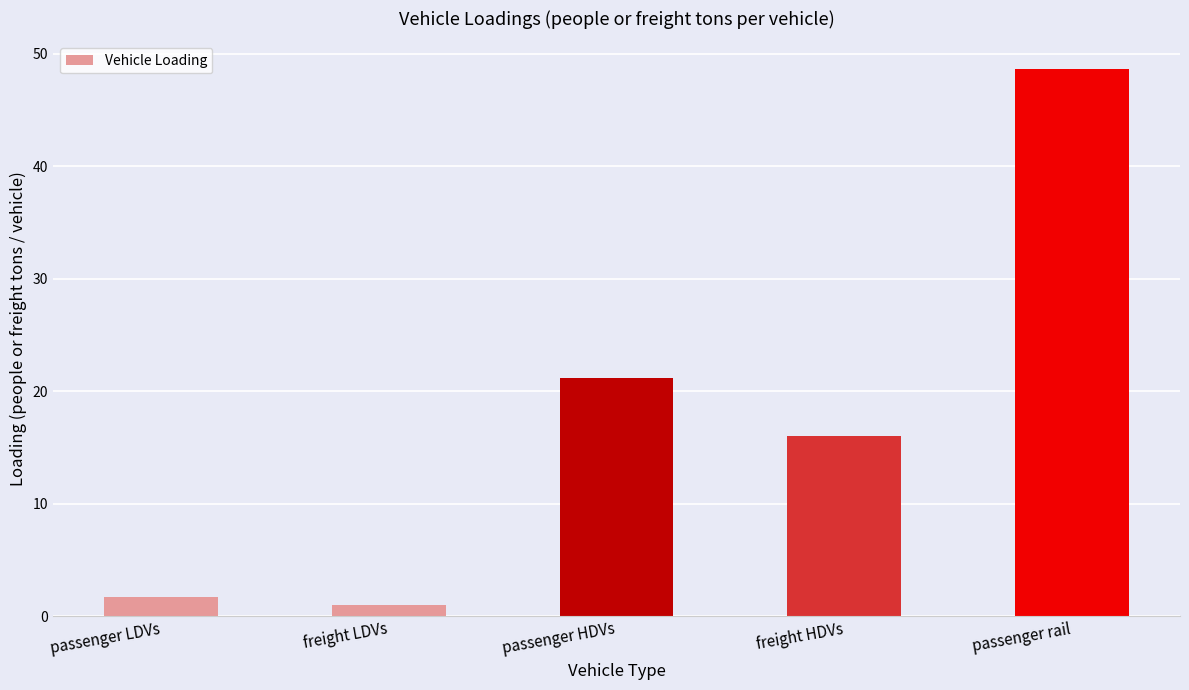

Which has a higher value, passenger LDVs or passenger HDVs?

passenger HDVs